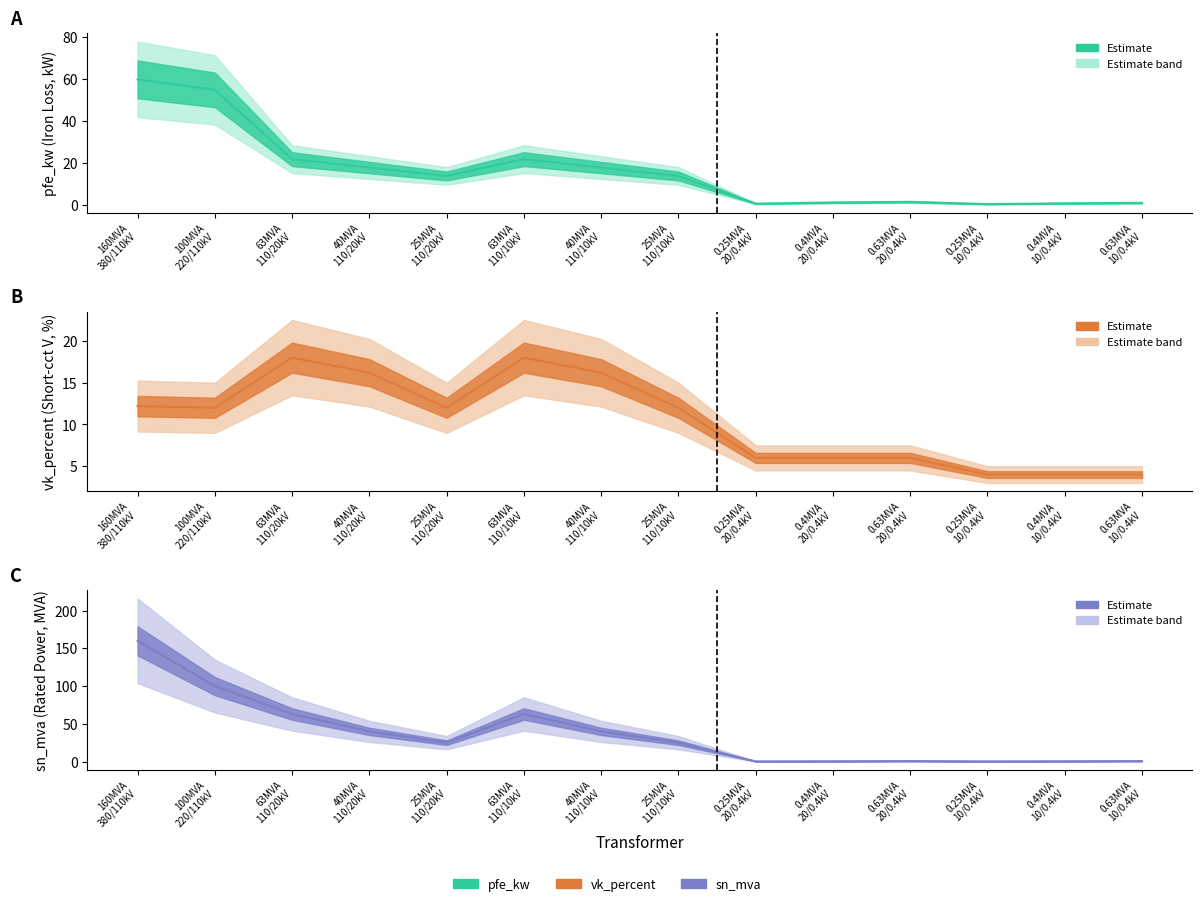

The value of sn_mva at 0.25MVA 20/0.4kV is 0.4. True or false?

False